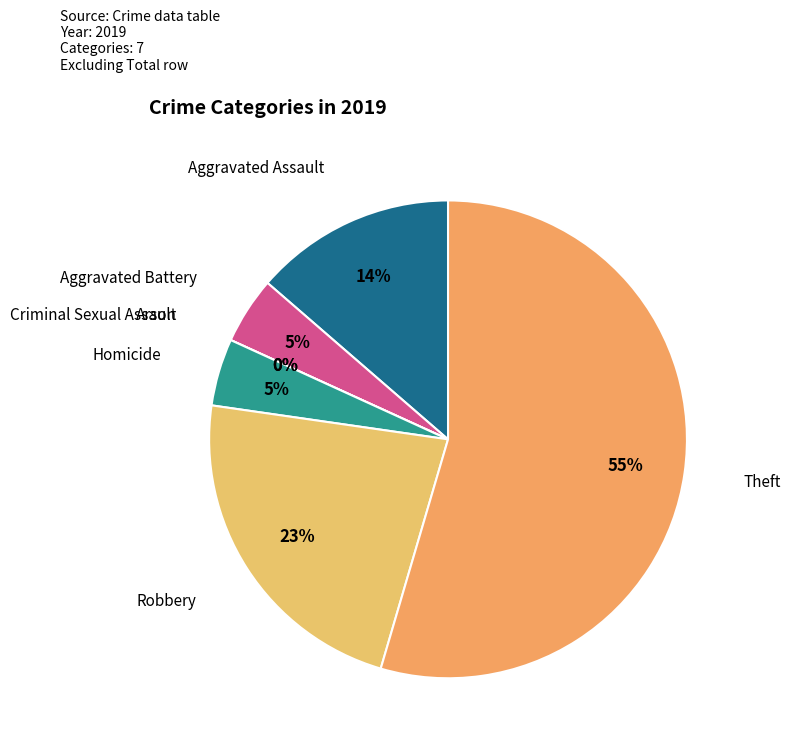

Is there any slice that represents more than half of the pie?

Yes